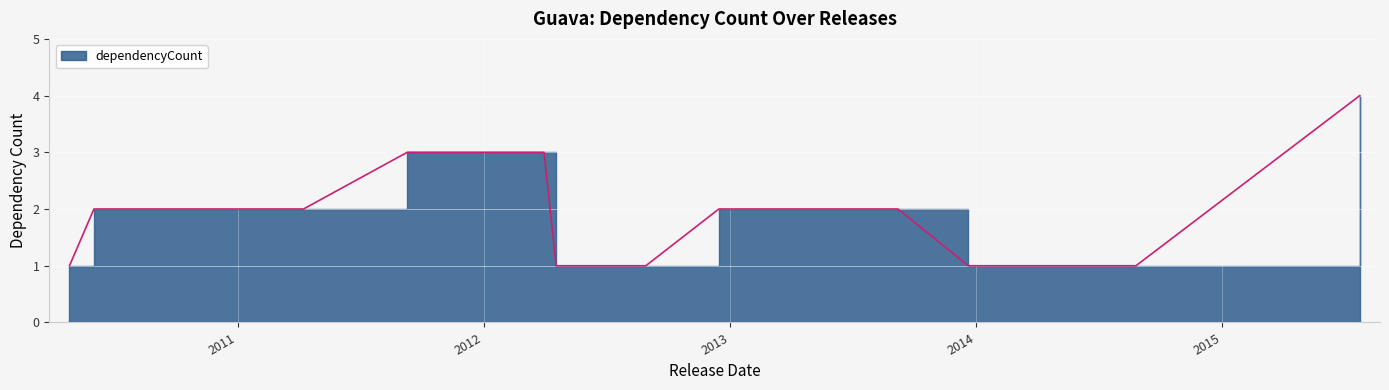

What is the change in value from 11.0 to 18.0?

-2